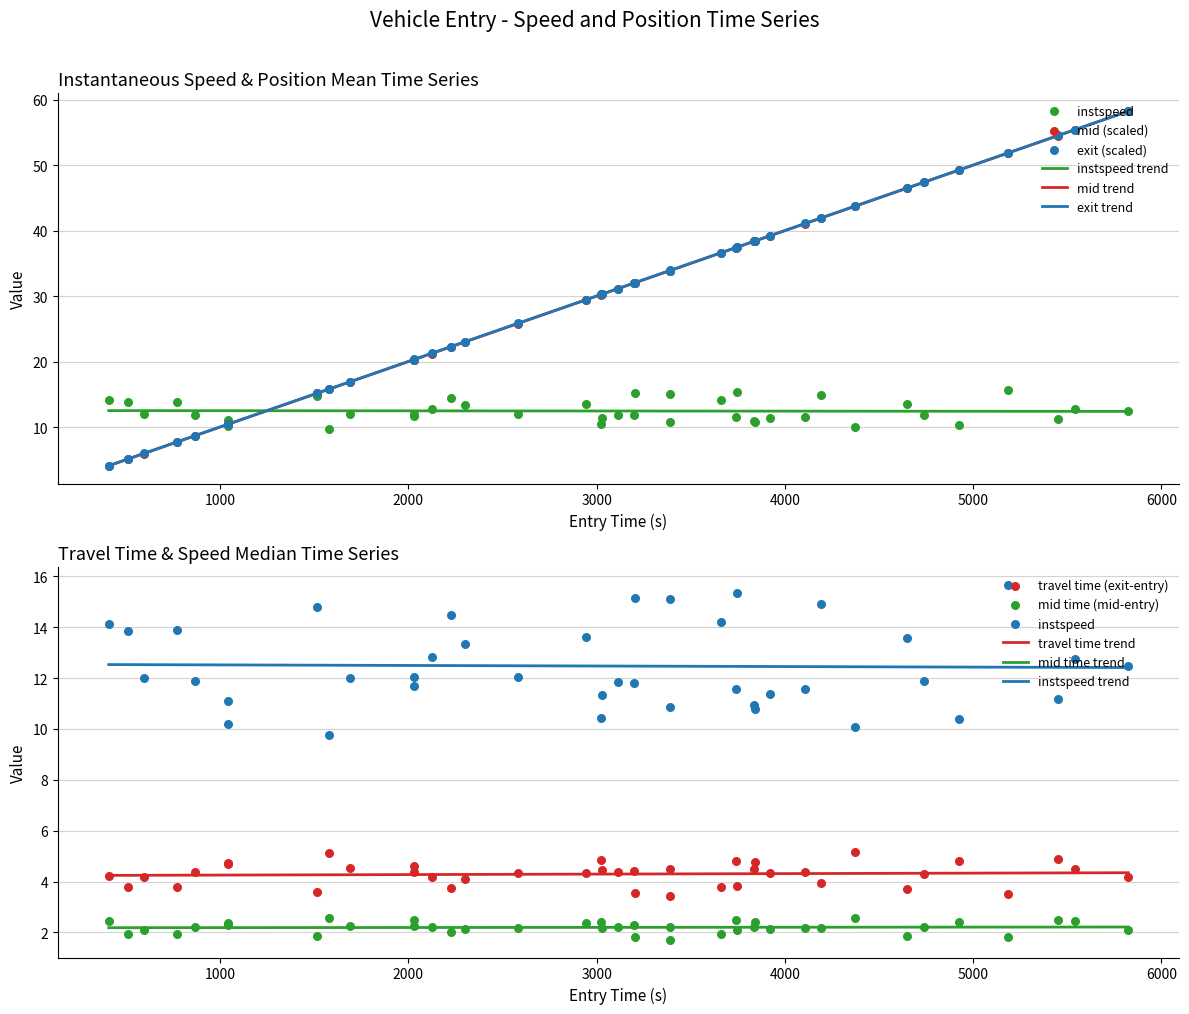

At how many categories does at least one series exceed 36?

16